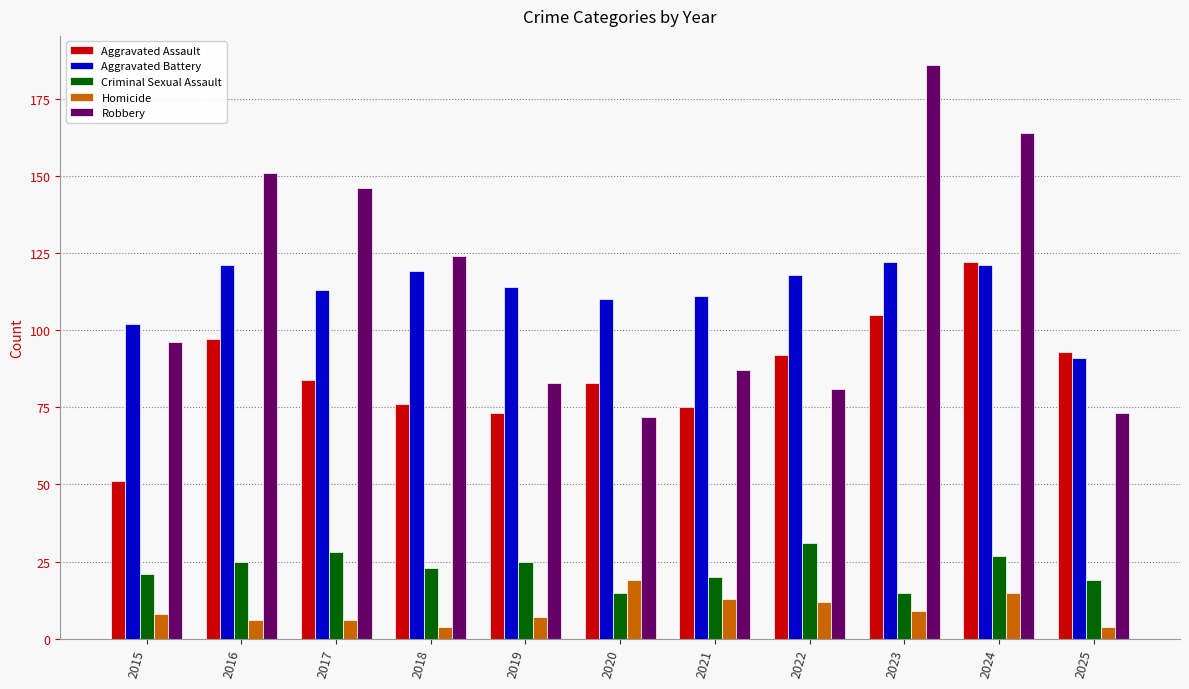

Is it true that Aggravated Battery equals 121 at 2024?

True